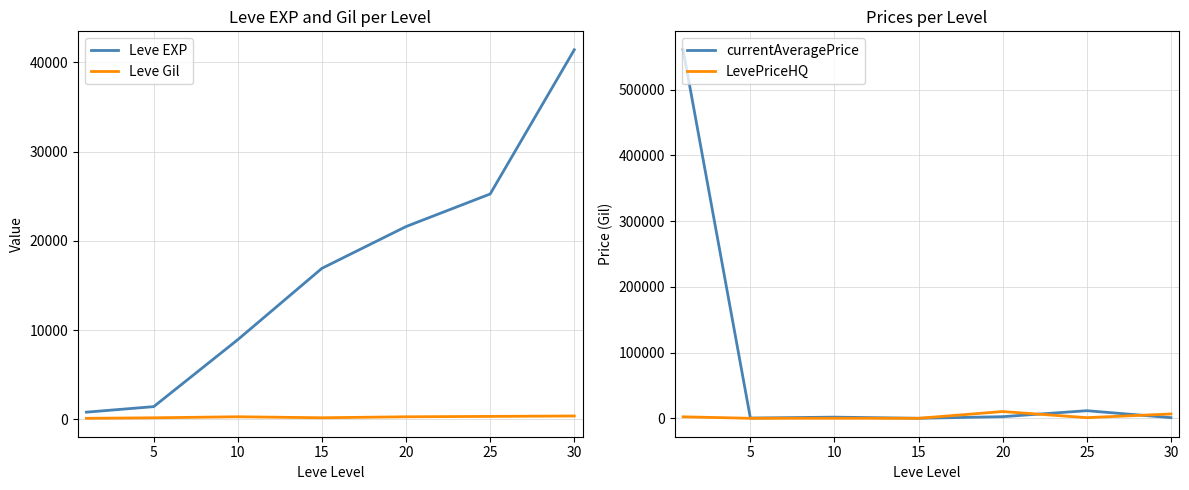

How many data points in LevePriceHQ are less than 956?

3